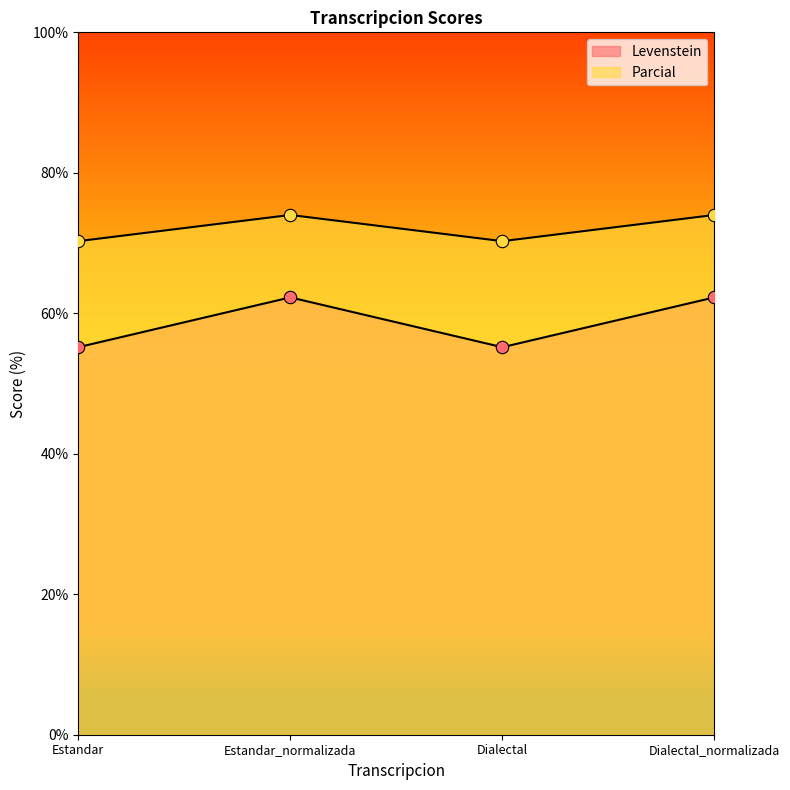

What are all the series names shown in the legend?

Levenstein, Parcial